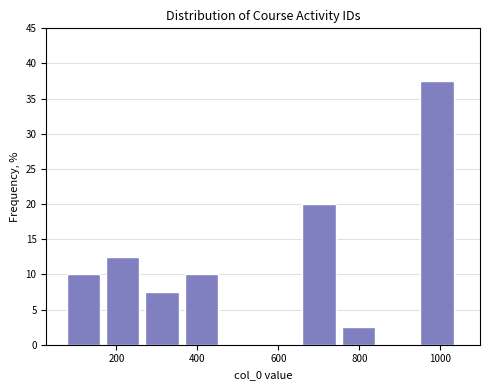

What is the height of the bar covering 660 to 760 on the x-axis? Neither the bar edges nor the heights are printed on the chart, so give them approximately, as read against the axes.

20.0